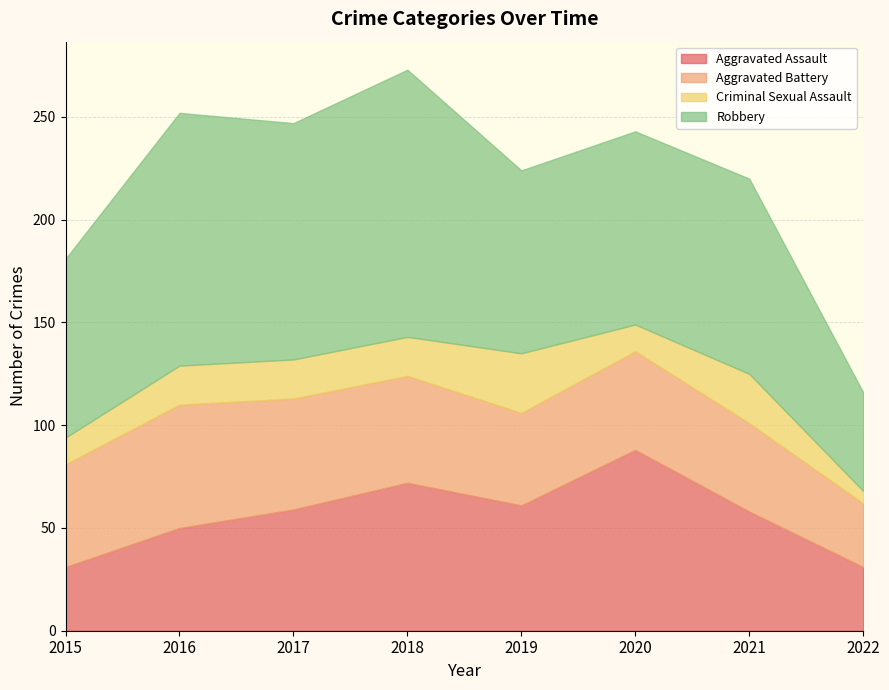

Which category has the lowest value in the Criminal Sexual Assault series?

2022